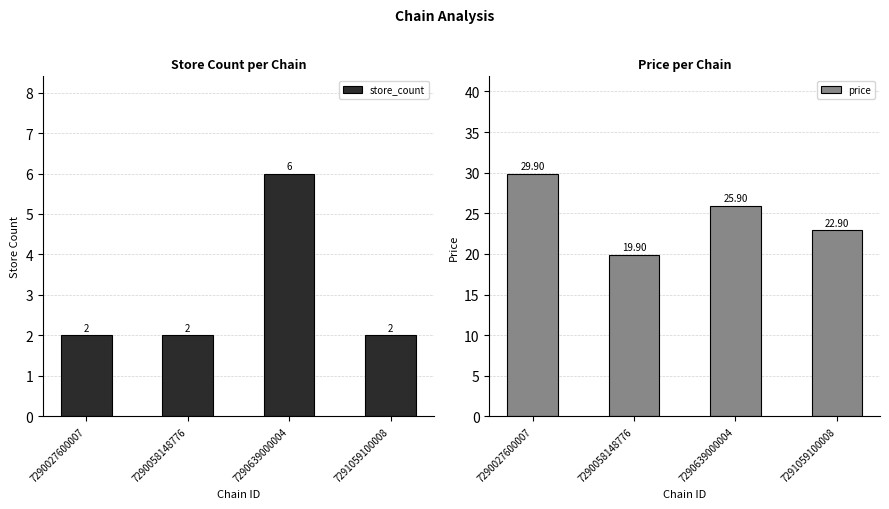

What is the lowest value of the price series?

19.9